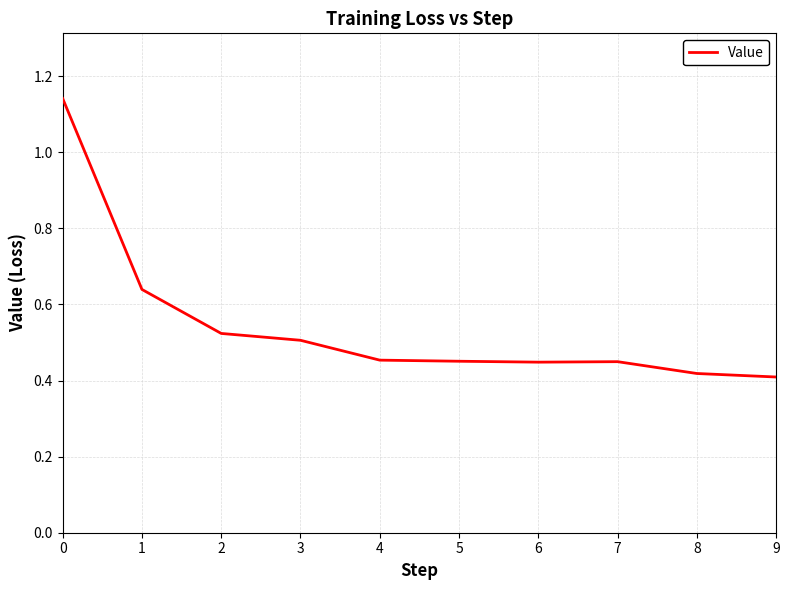

What is the difference between the values at 3 and 7?

0.1